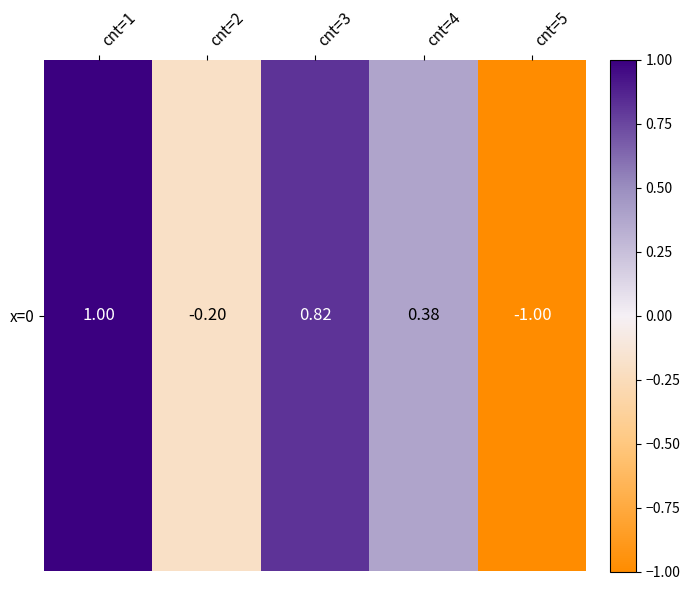

Rank the categories by value from lowest to highest.

cnt=5, cnt=2, cnt=4, cnt=3, cnt=1